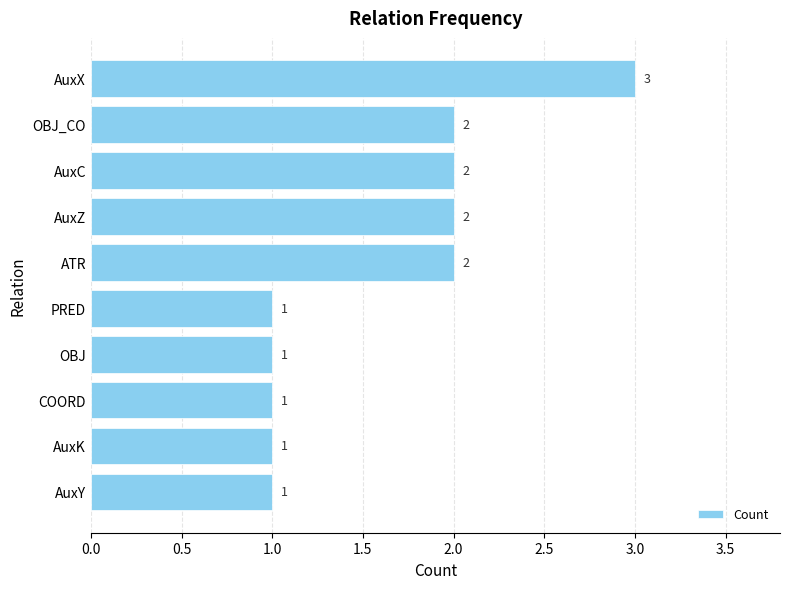

Are the bars horizontal?

Yes